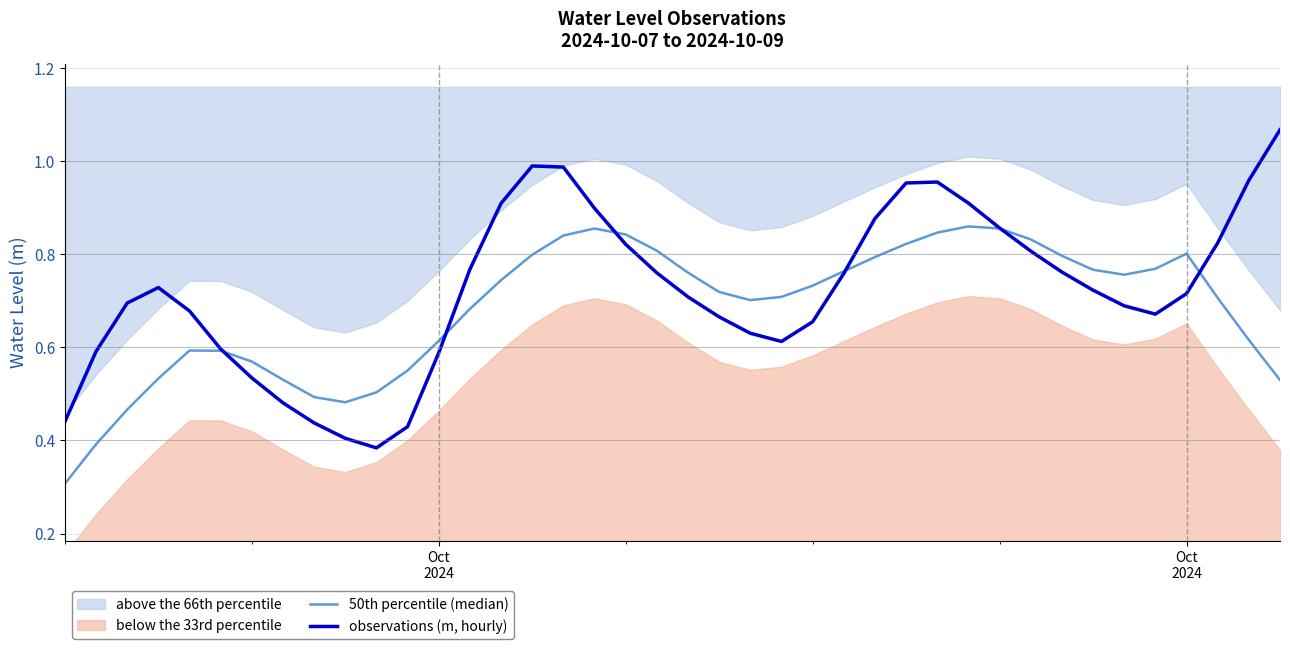

Which series ends up on top after the final intersection of observations (m, hourly) and 50th percentile (median)?

observations (m, hourly)